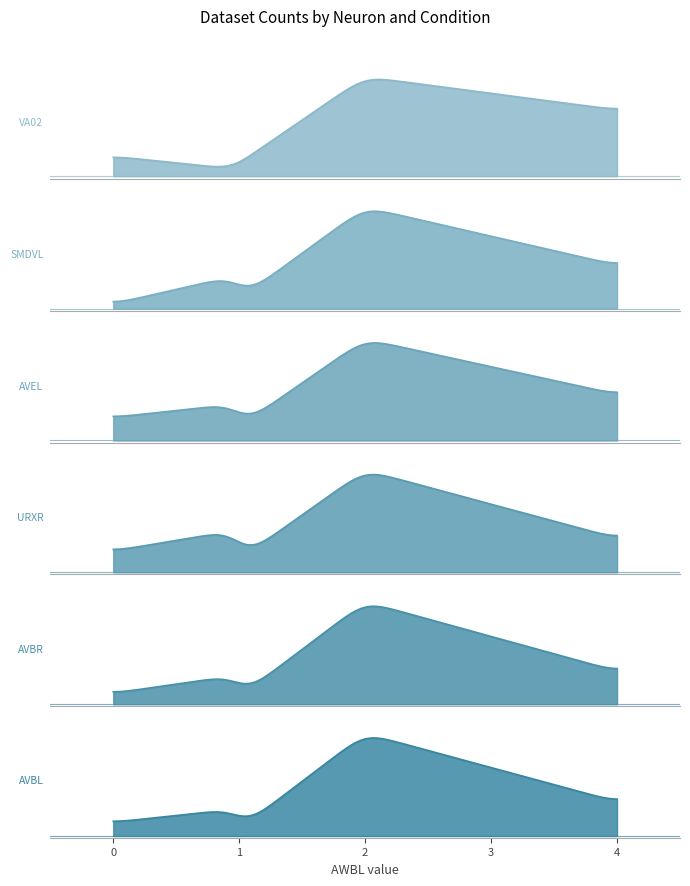

Reading left to right, transcribe all the data shown in this chart.

VA02: 15	4	10	0	1	2	3
SMDVL: 21	0	9	4	7	2	1
AVEL: 22	0	10	4	8	3	5
URXR: 24	2	8	4	10	3	5
AVBR: 28	0	9	4	8	2	3
AVBL: 30	0	10	3	8	2	4